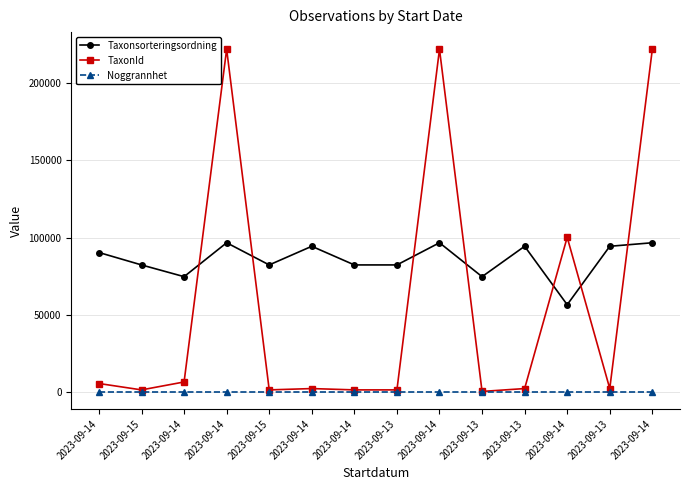

Rank the categories by TaxonId value from lowest to highest.

2023-09-13, 2023-09-15, 2023-09-15, 2023-09-14, 2023-09-13, 2023-09-14, 2023-09-13, 2023-09-13, 2023-09-14, 2023-09-14, 2023-09-14, 2023-09-14, 2023-09-14, 2023-09-14